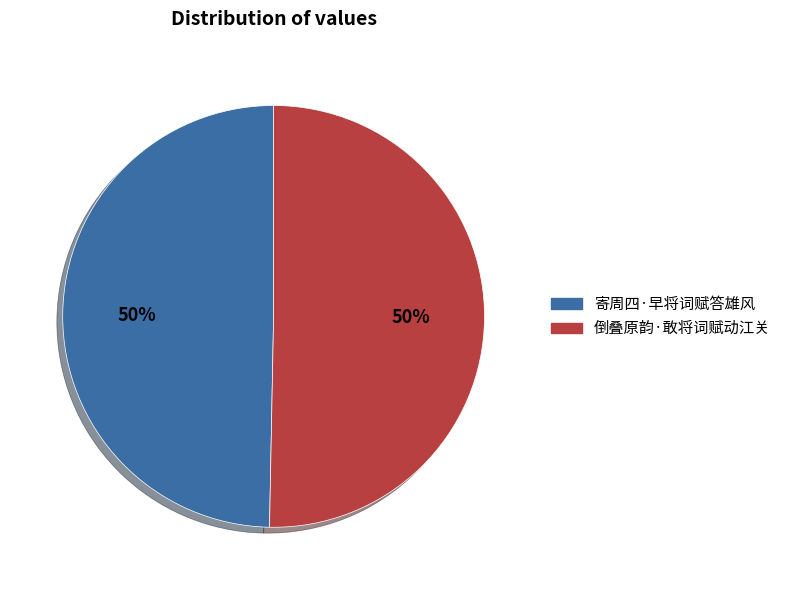

To the nearest percent, what portion does 倒叠原韵·敢将词赋动江关 represent?

50%